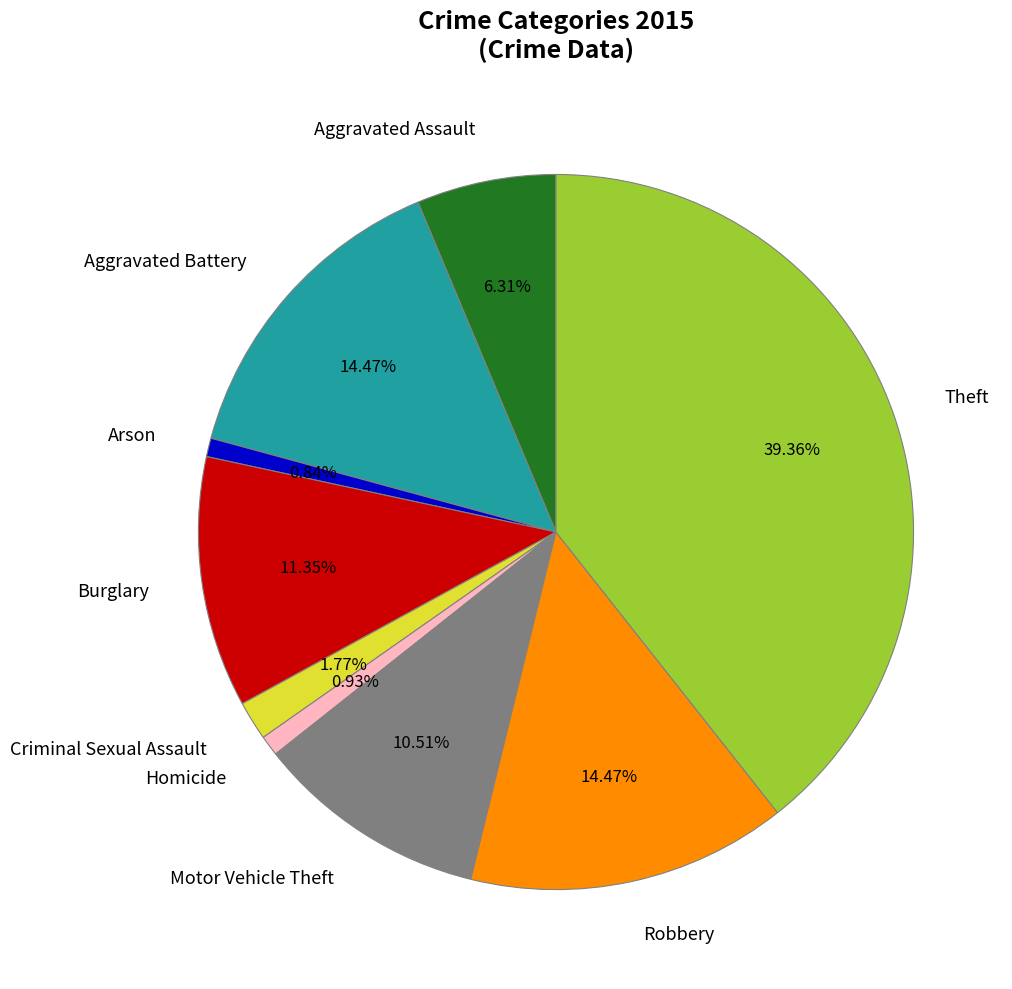

To the nearest percent, what is the combined percentage of Arson and Theft?

40%